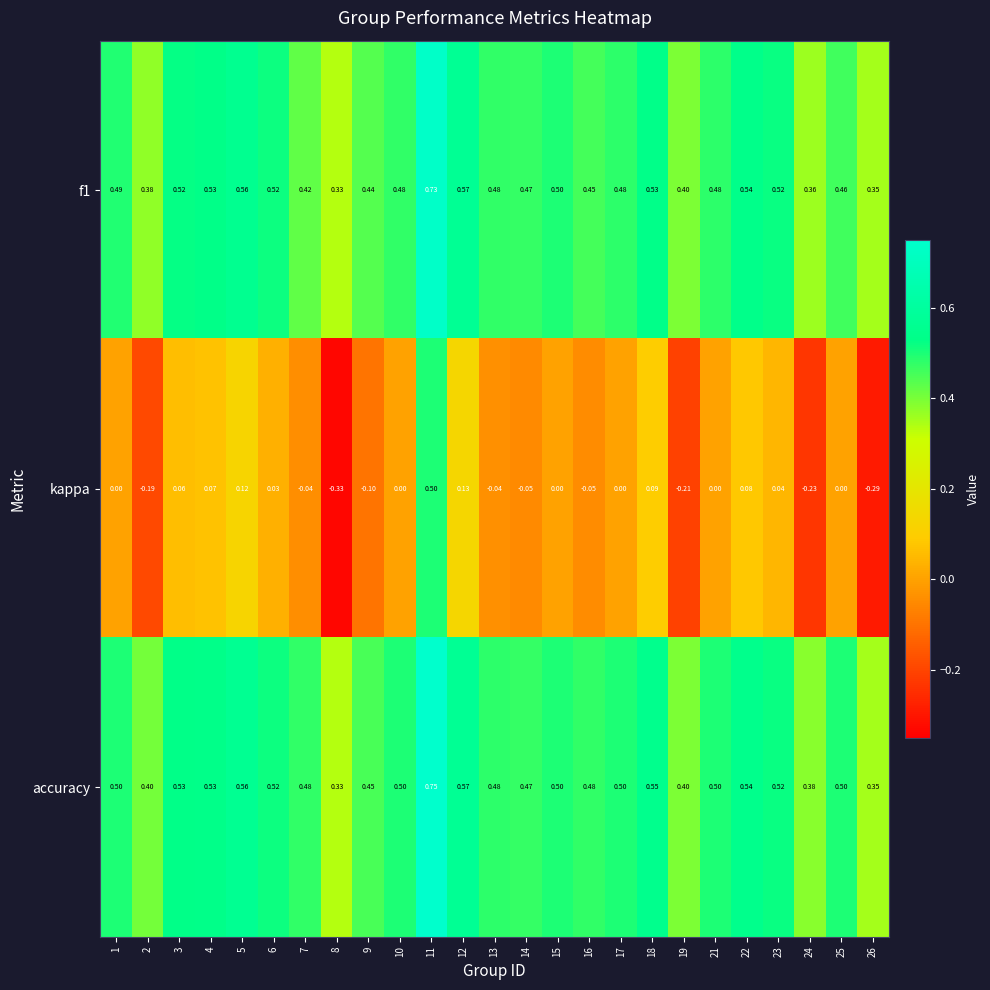

Is the value of kappa at 7 greater than the value of accuracy at 6?

No